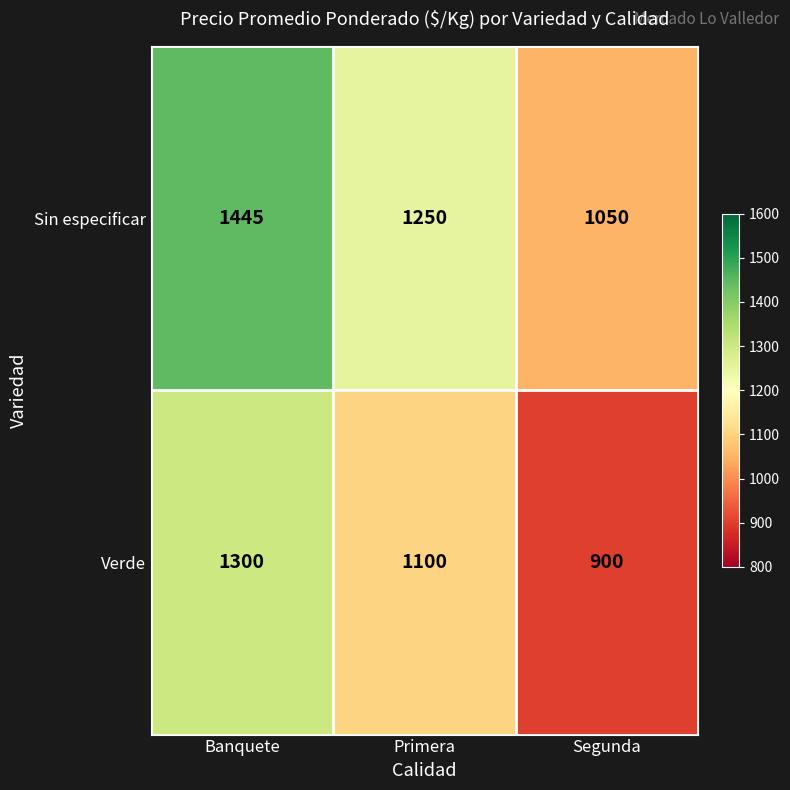

Where does the Verde series first go above 1100?

Banquete